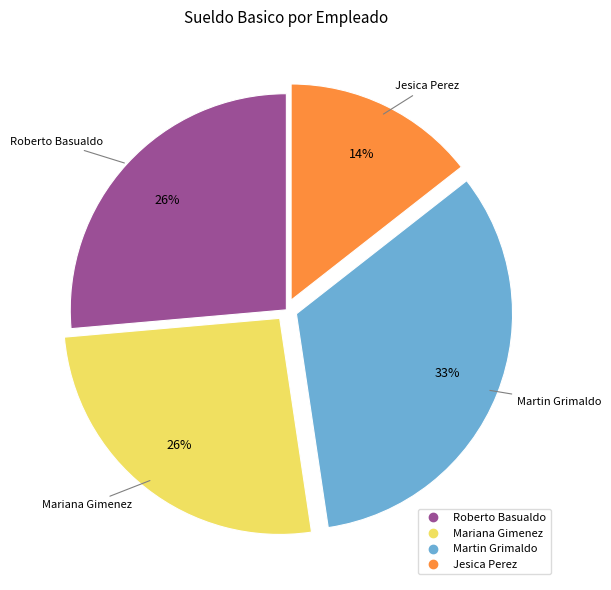

Which category has the biggest portion of the pie?

Martin Grimaldo